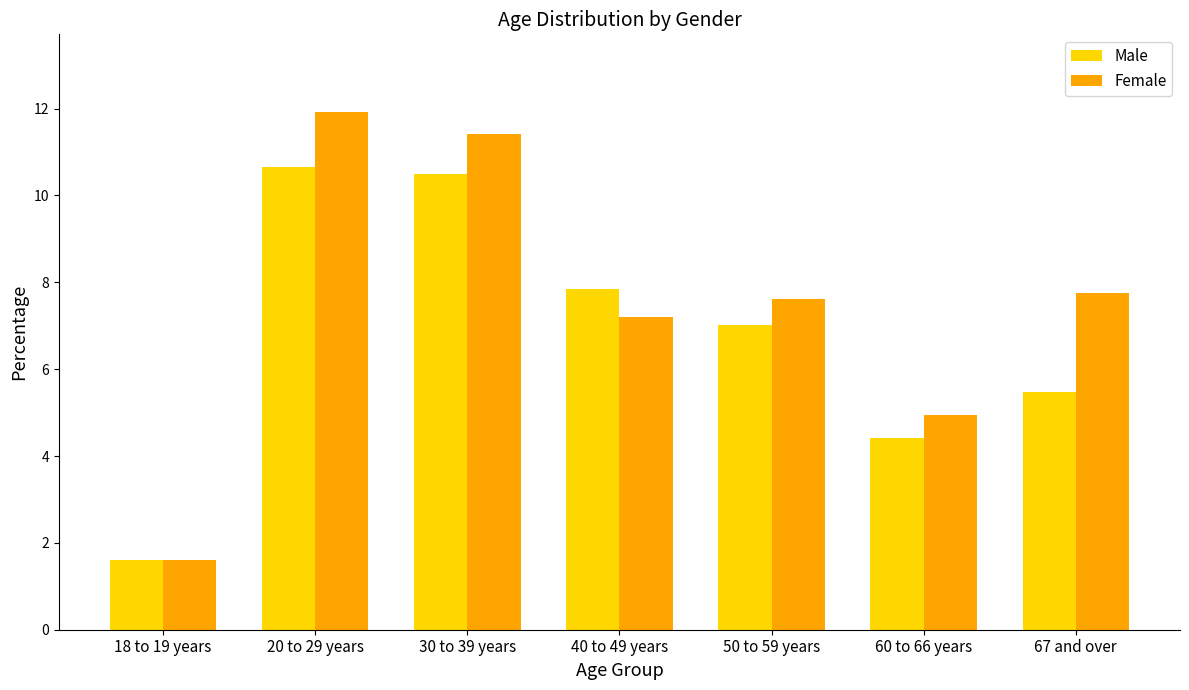

How many groups of bars are there?

7